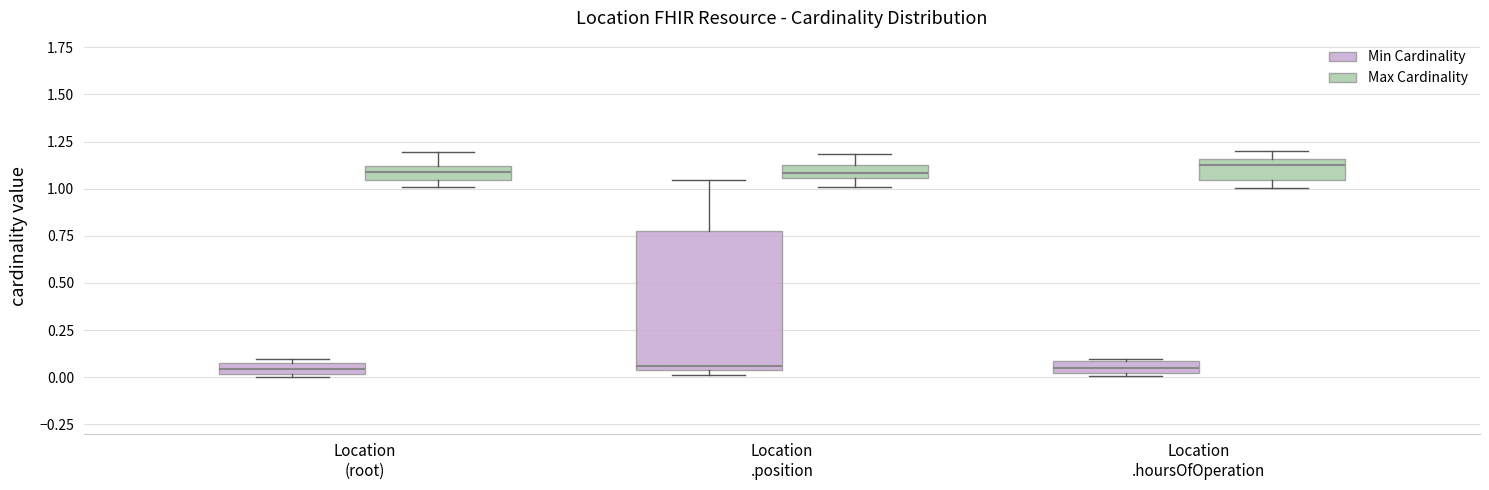

Comparing the boxes themselves (not the whiskers), which one is the tallest?

Location .position (Min Cardinality)